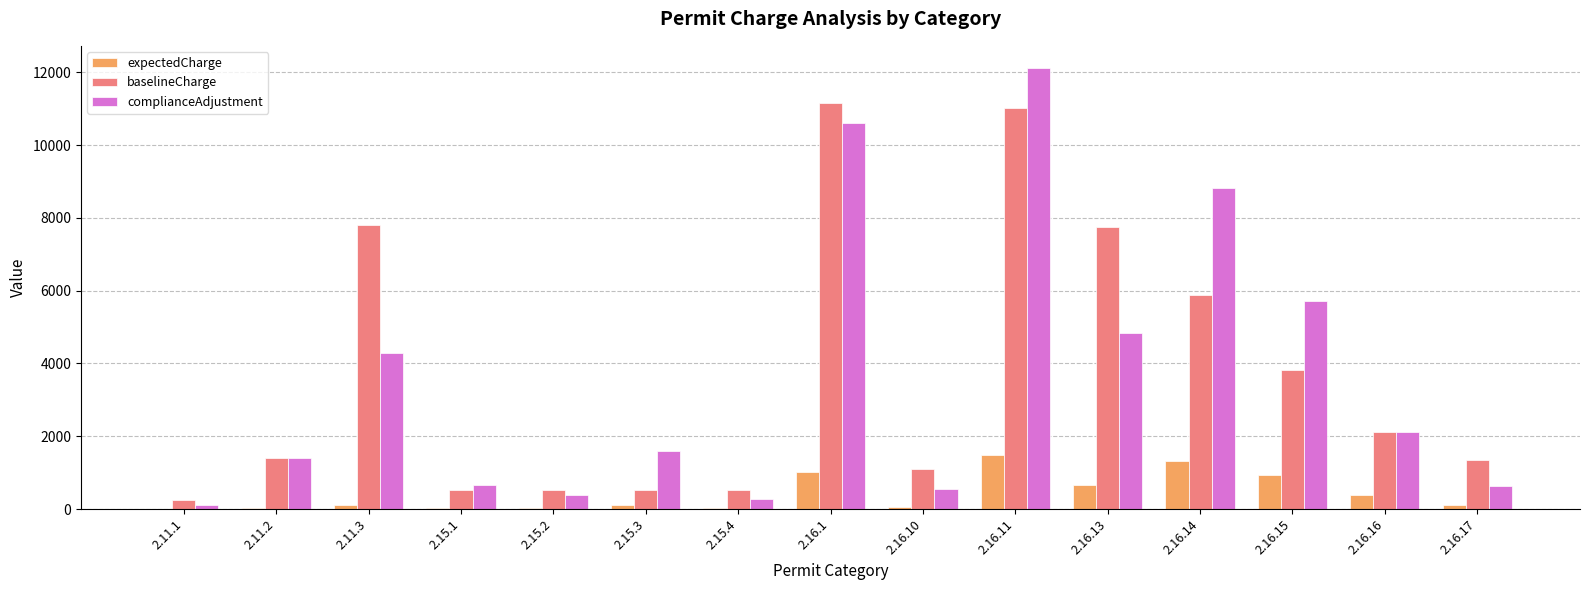

The value of baselineCharge at 2.16.17 is 1336.0. True or false?

True